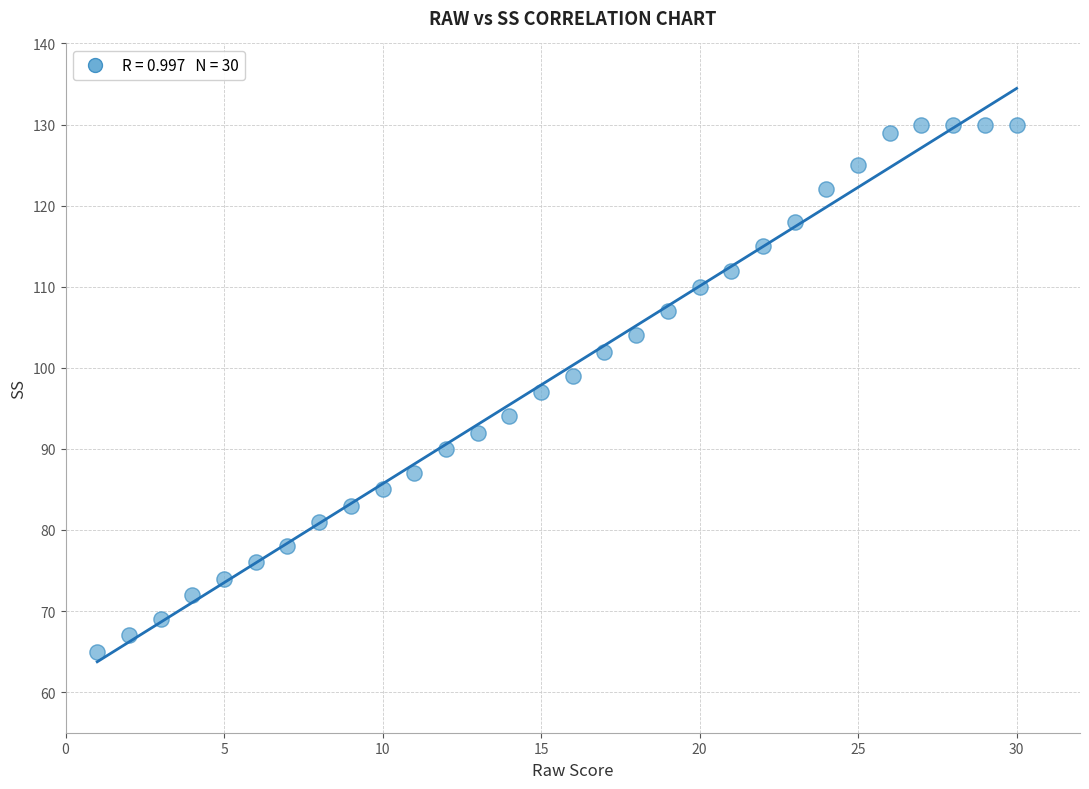

What is the range of X values (max minus min)?

29